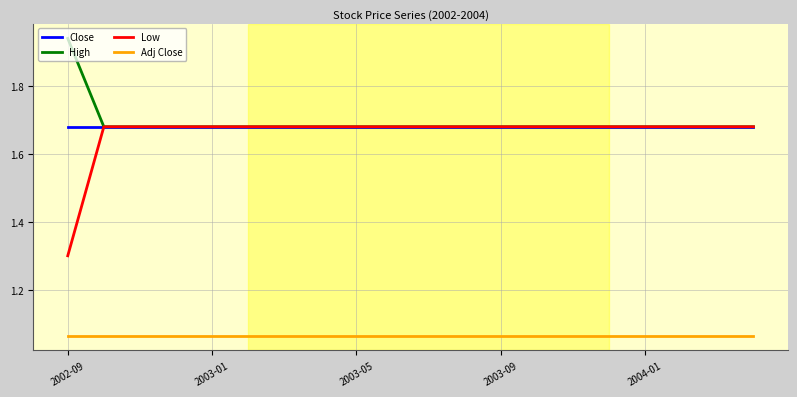

True or false: High and Adj Close cross at least once.

False